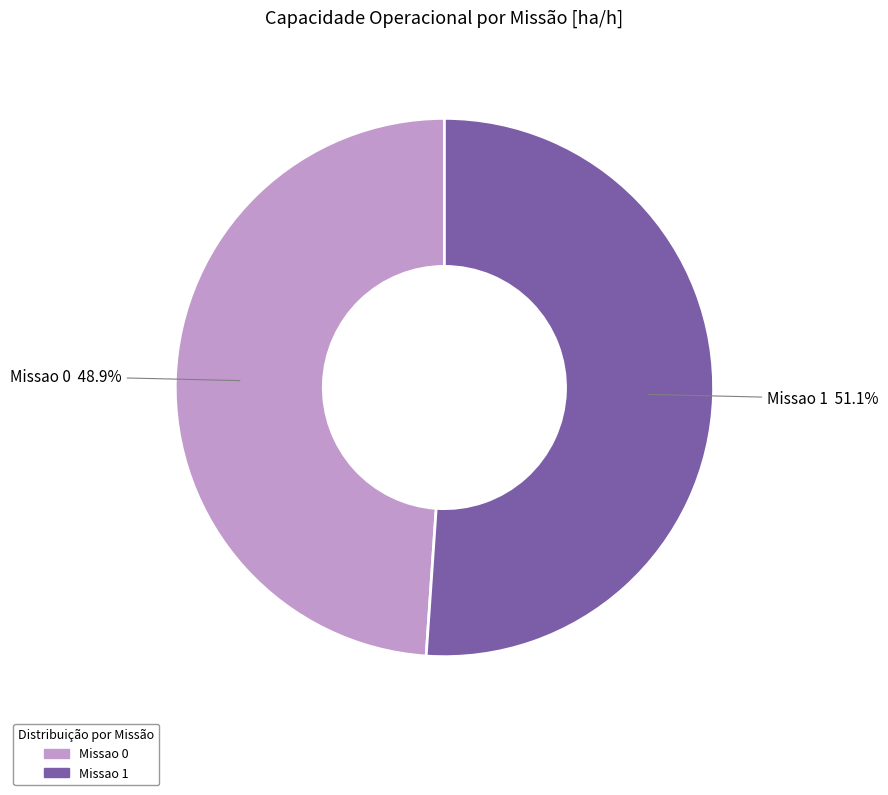

To the nearest percent, what is the difference between the largest and smallest slice percentages?

2%